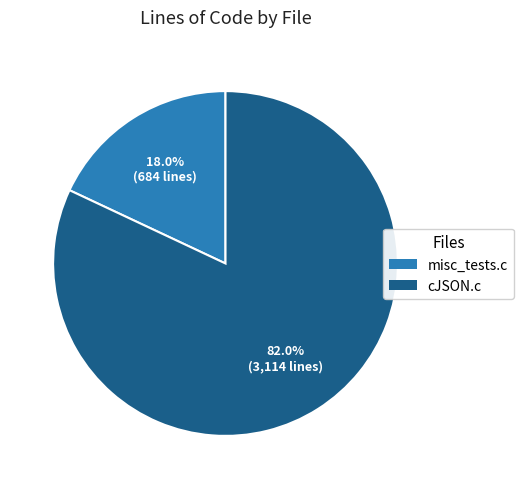

Approximately how many times larger is the value at cJSON.c compared to misc_tests.c?

4.6